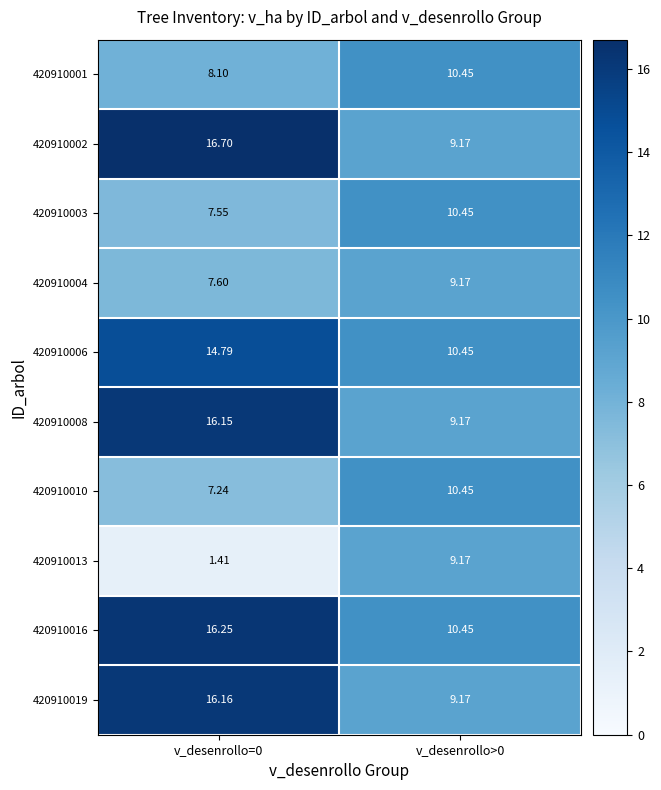

Is the value of 420910010 at v_desenrollo>0 greater than the value of 420910002 at v_desenrollo=0?

No